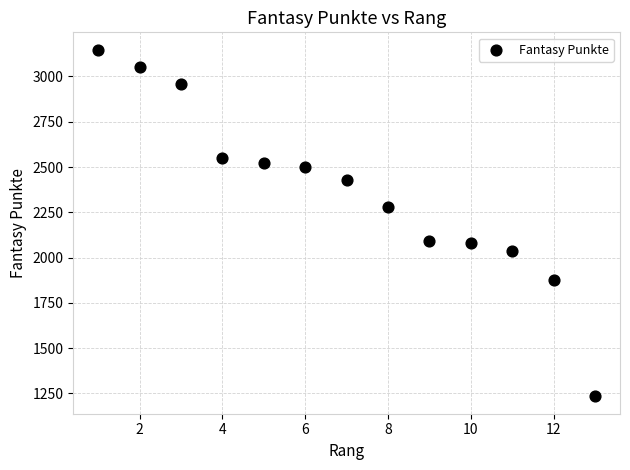

What is the range of Y values (max minus min)?

1914